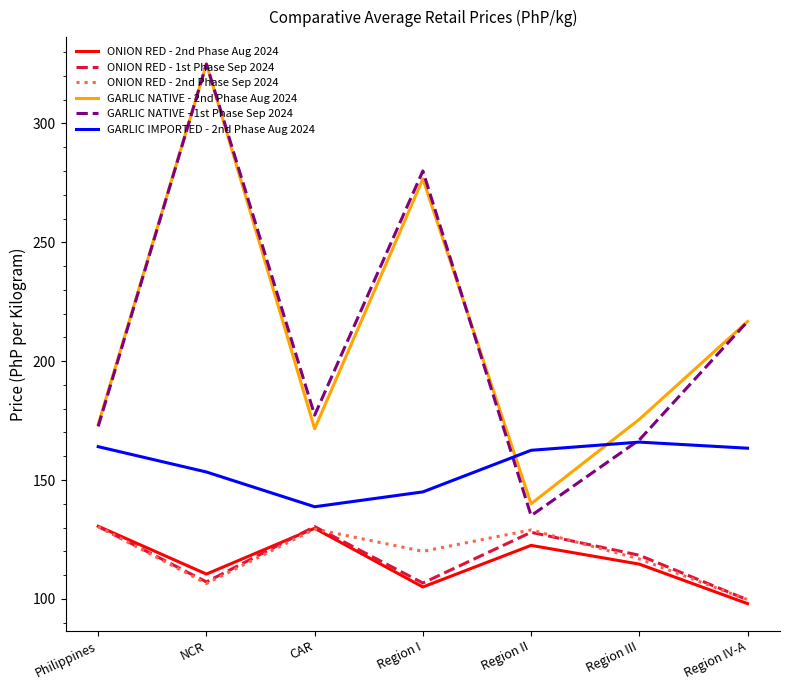

What is the total value across all series at NCR?

1127.3